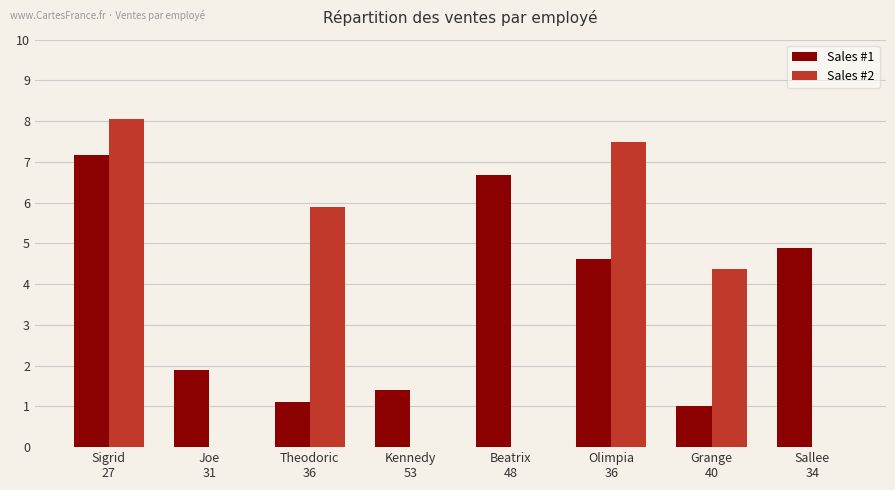

What is the sum of all Sales #2 values?

25.8